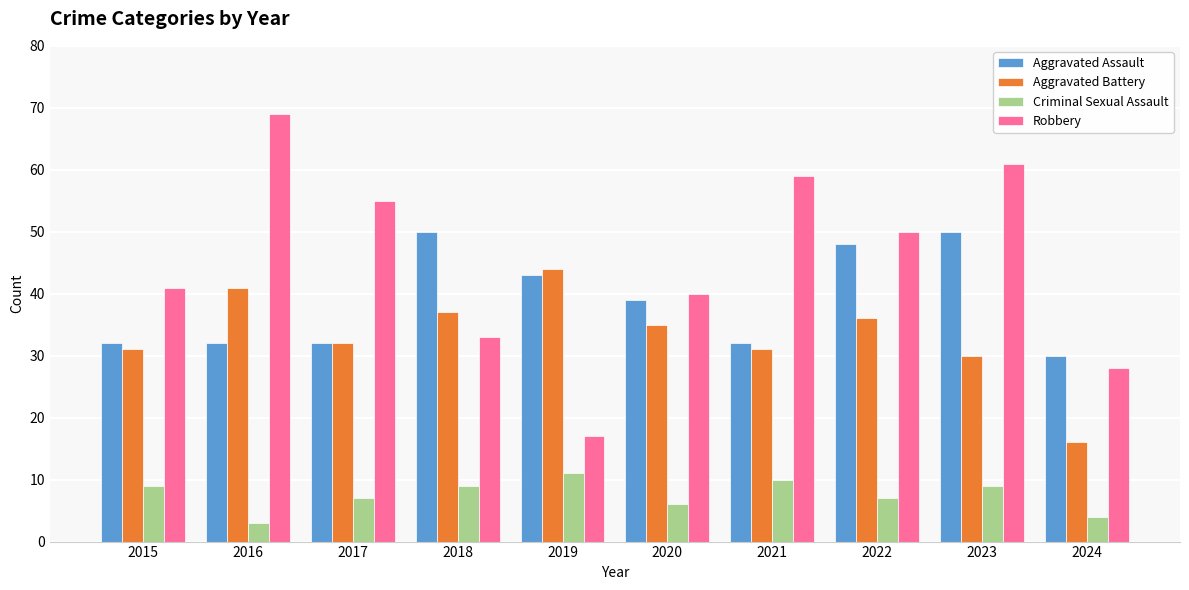

At which label does Robbery reach its minimum?

2019